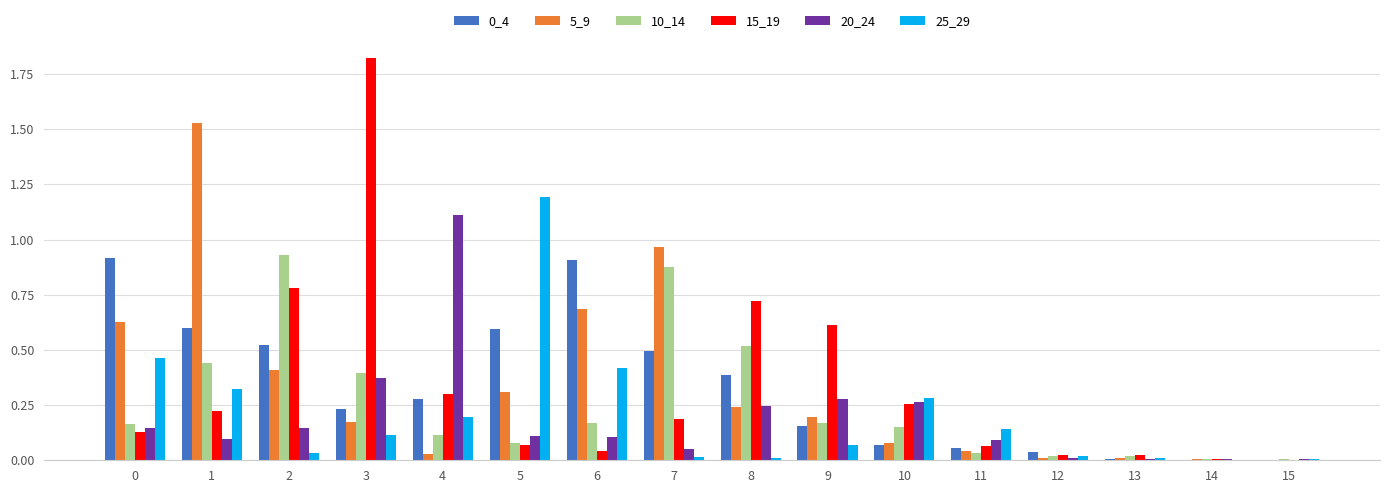

The 10_14 series shows 0.2 at 9. True or false?

True